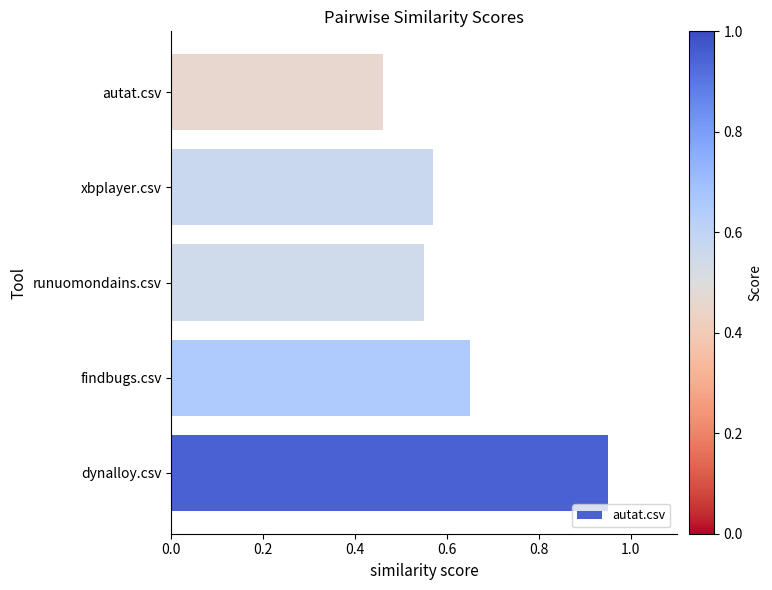

Which label corresponds to the largest value in the chart?

dynalloy.csv